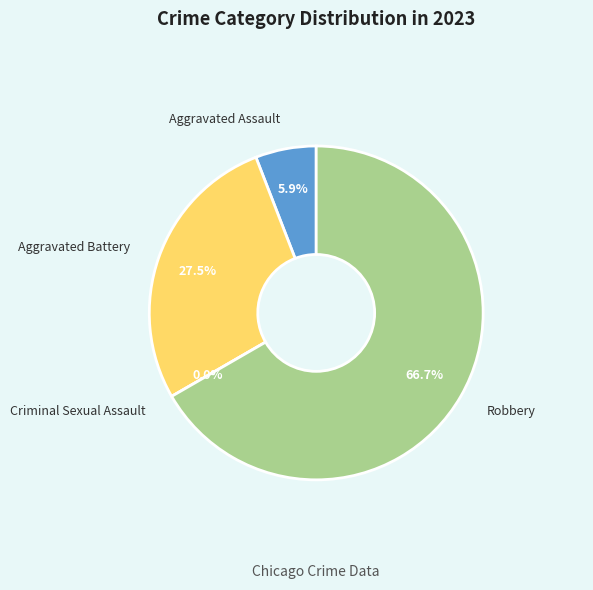

Approximately how many times larger is the value at Aggravated Assault compared to Robbery?

0.1